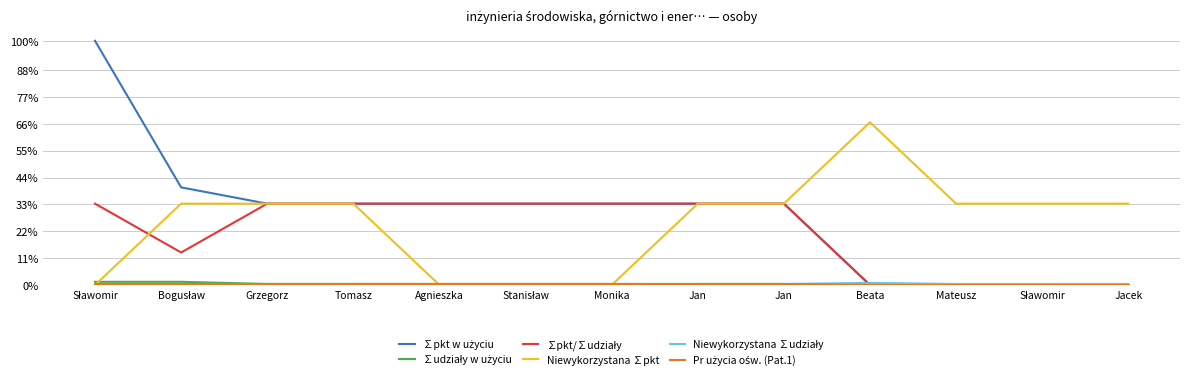

Is this an area chart (filled region under the line)?

No